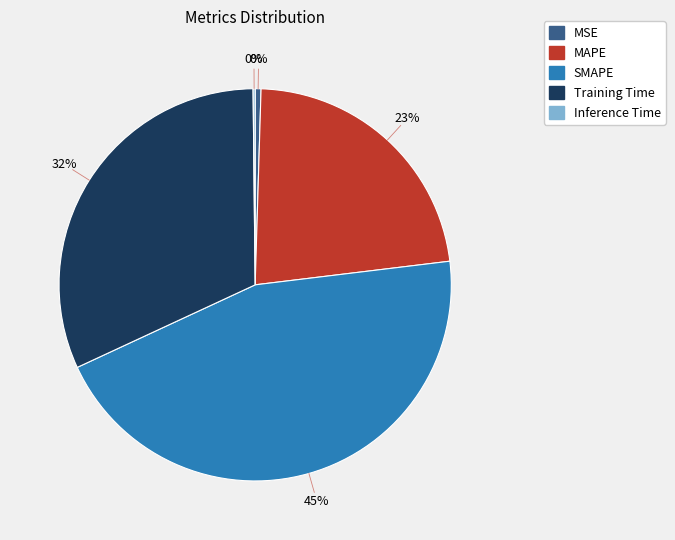

Is MSE the majority of the pie?

No